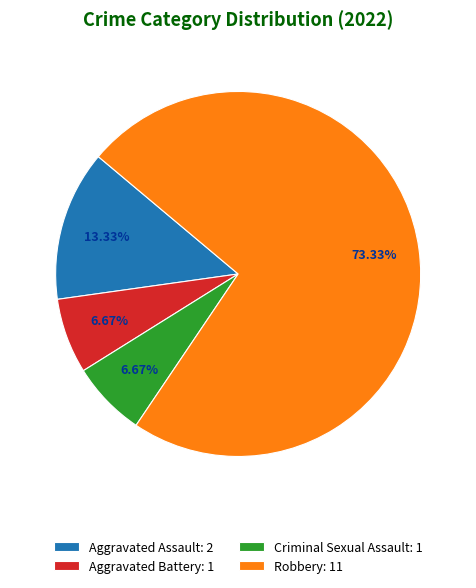

Is there any slice that represents more than half of the pie?

Yes